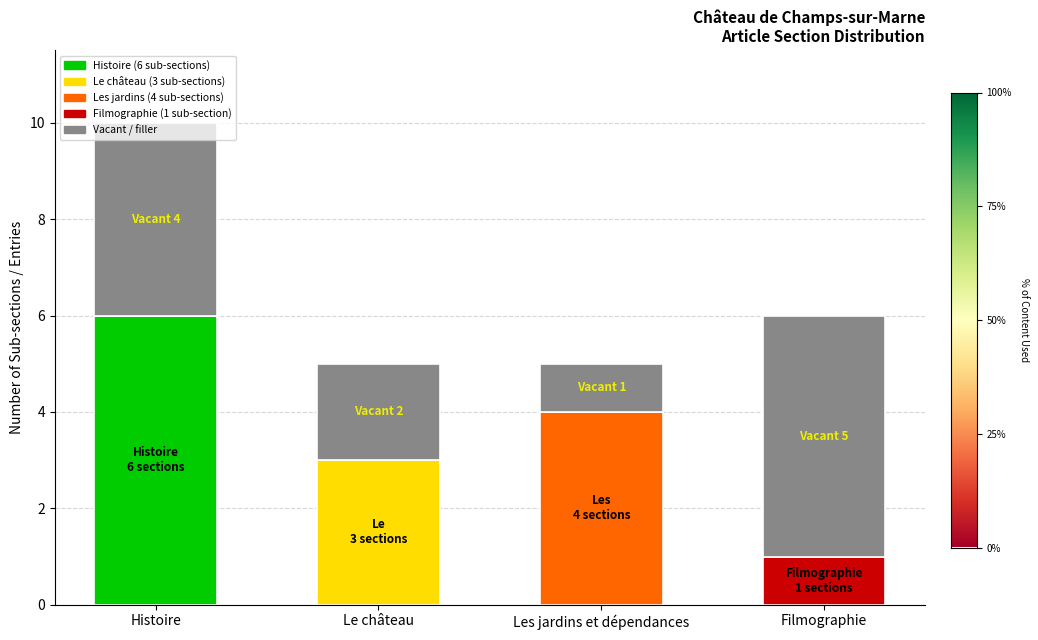

List the series in order of their overall mean, highest first.

sub_sections, vacant